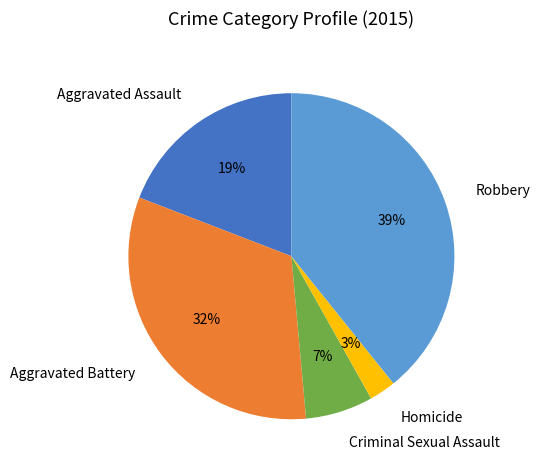

To the nearest percent, what is the average slice percentage?

20%